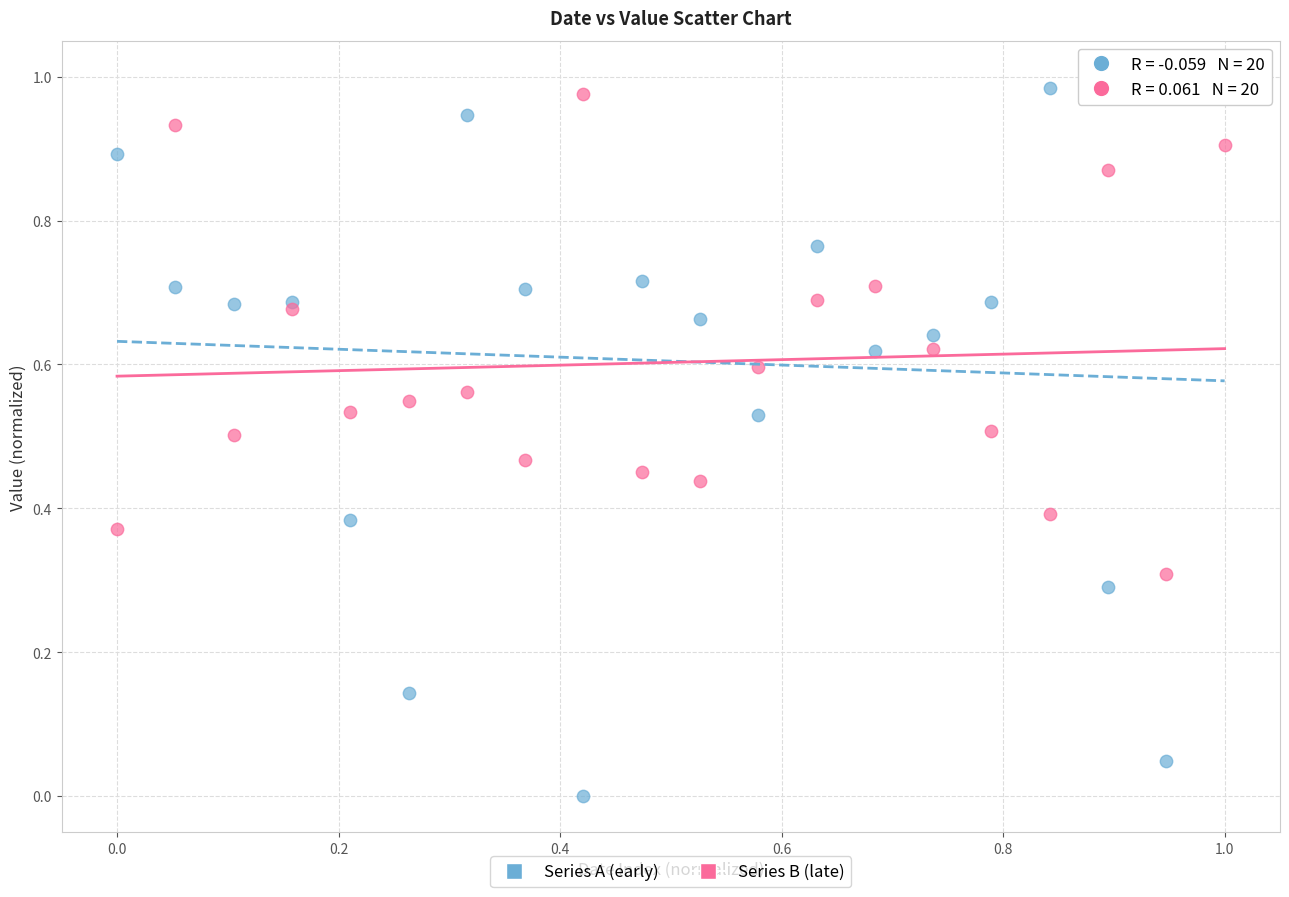

Which series contains the lowest Y value?

Series A (early)